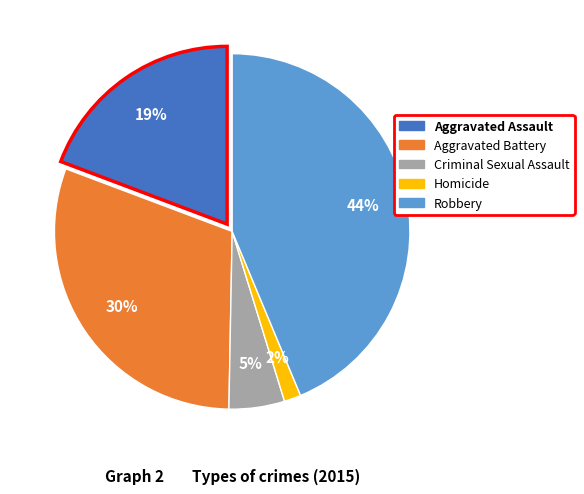

Does Criminal Sexual Assault account for over 50% of the chart?

No